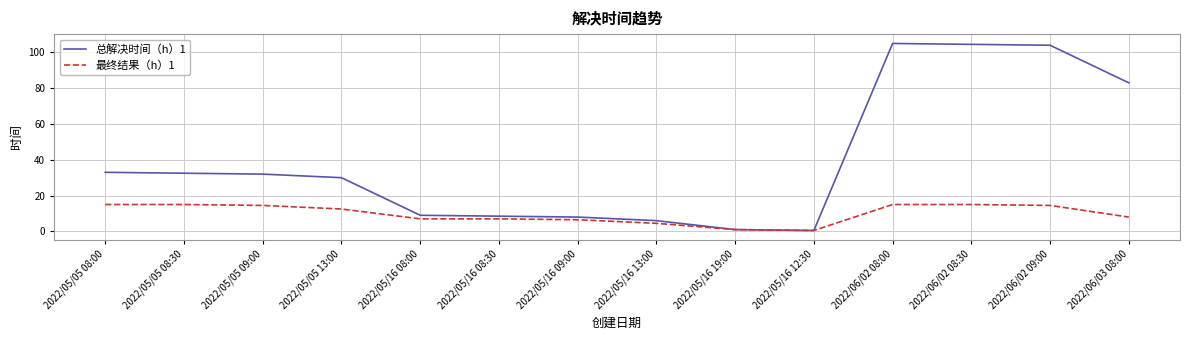

Is this an area chart (filled region under the line)?

No